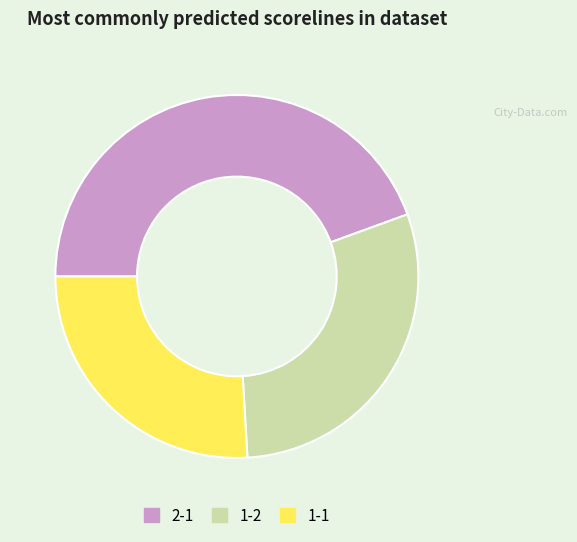

Is there any slice that represents more than half of the pie?

No